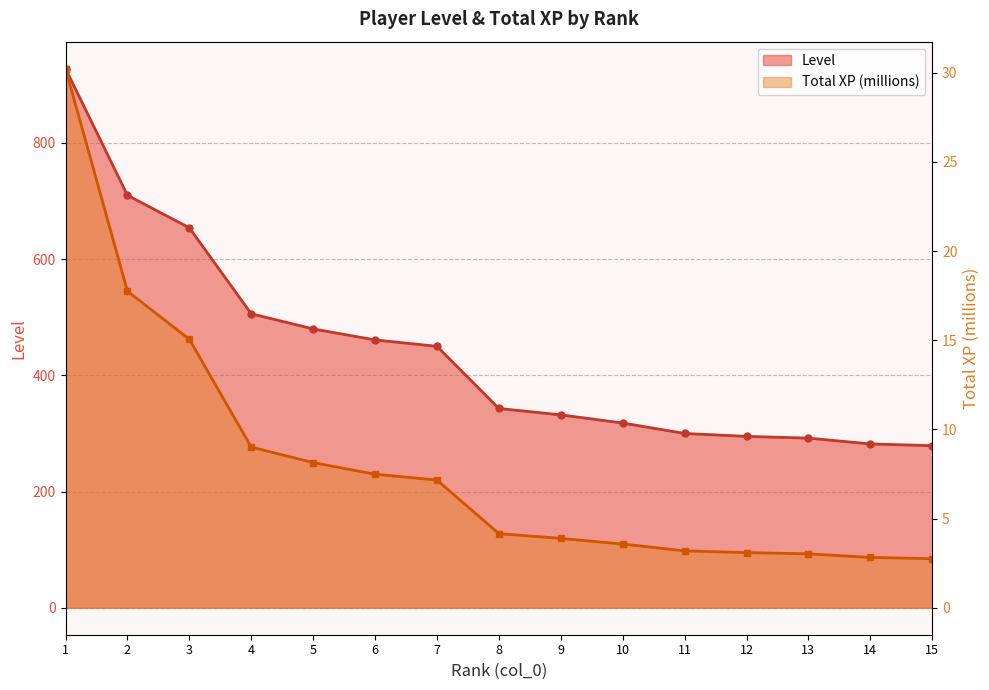

Is the value of Total XP (millions) at 7 greater than the value of Level at 15?

No